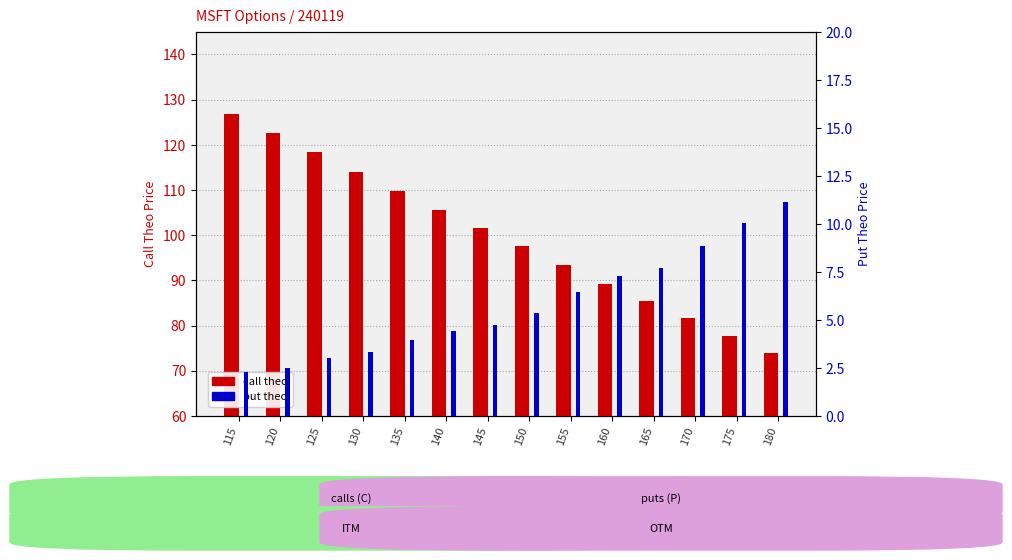

What is the value of the call theo bar at the 2nd from the left?

122.6